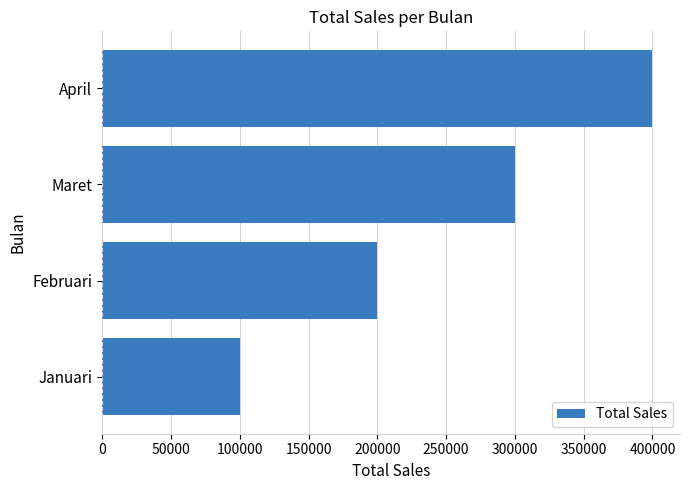

How many series are shown in this chart?

1